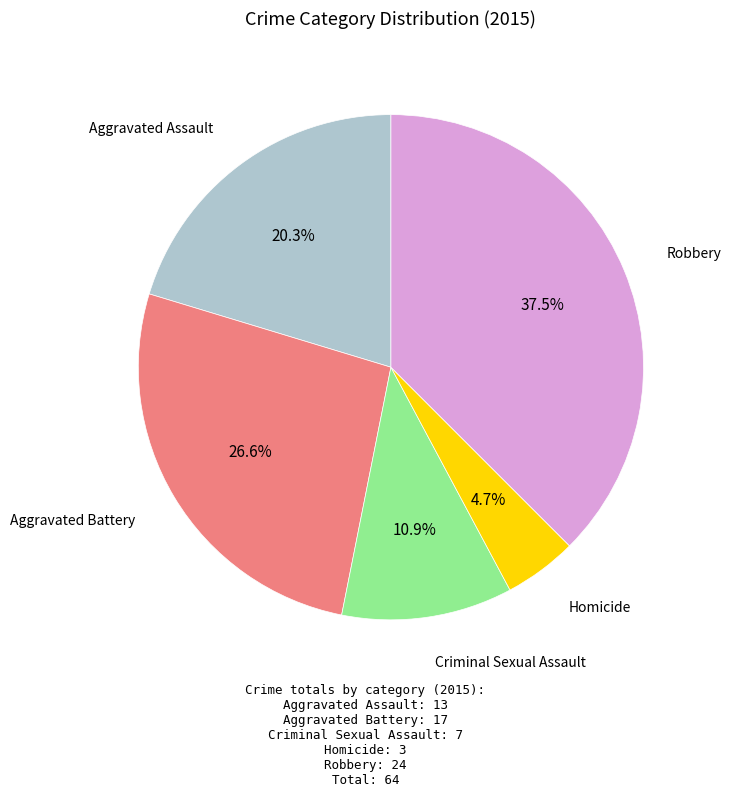

Does any single category account for the majority?

No